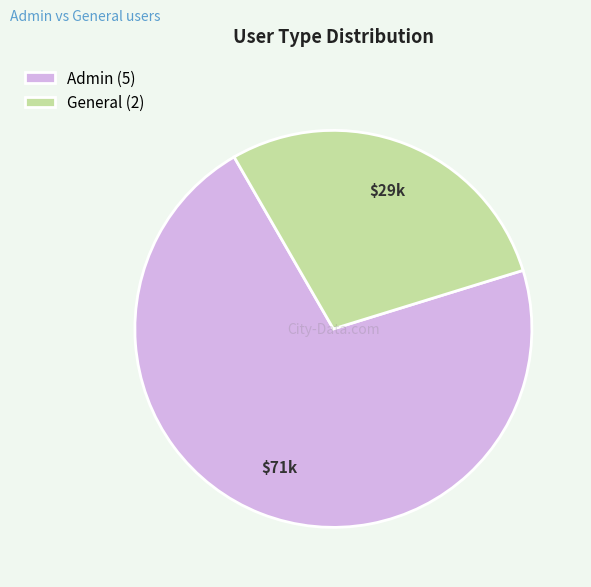

Which slice is the largest?

Admin